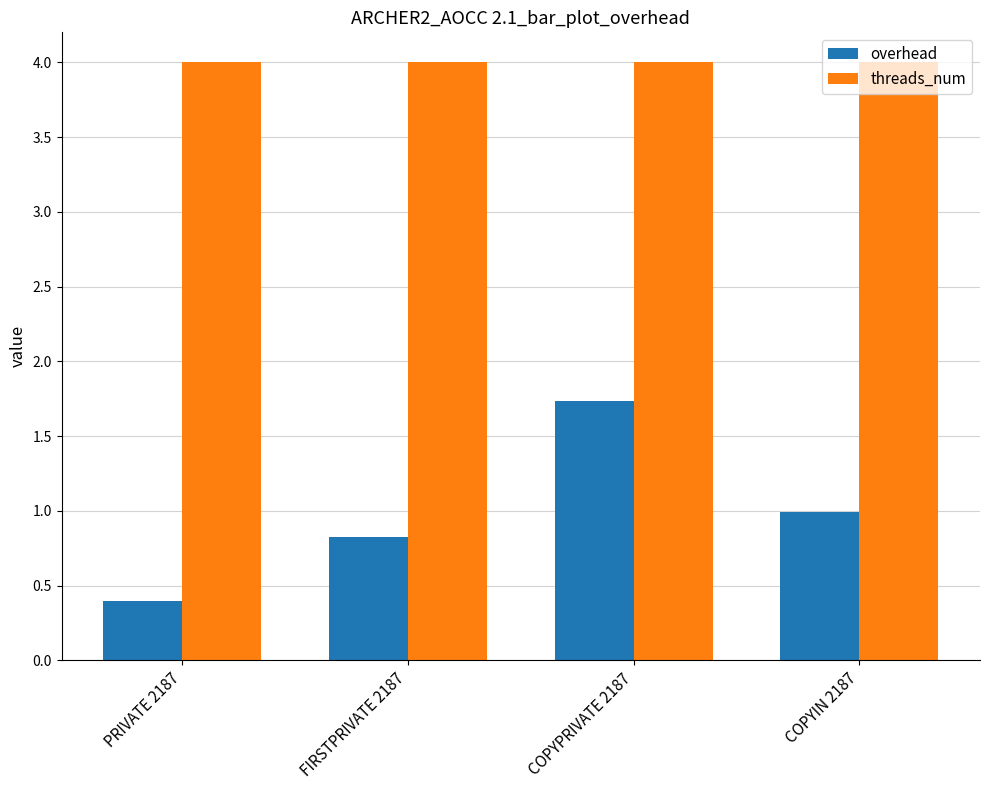

At how many categories does at least one series exceed 2?

4